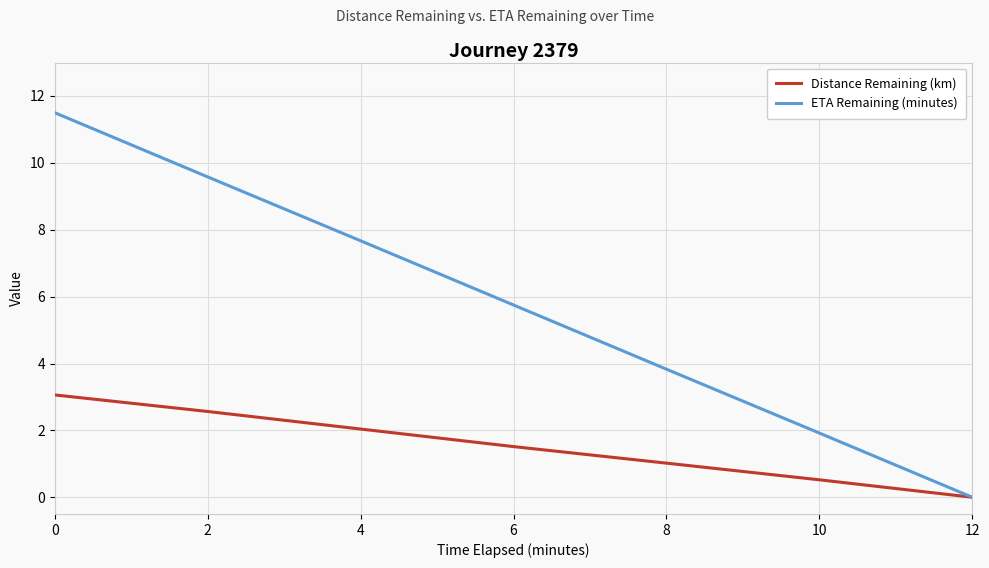

At which label is ETA Remaining (minutes) closest to 5?

6